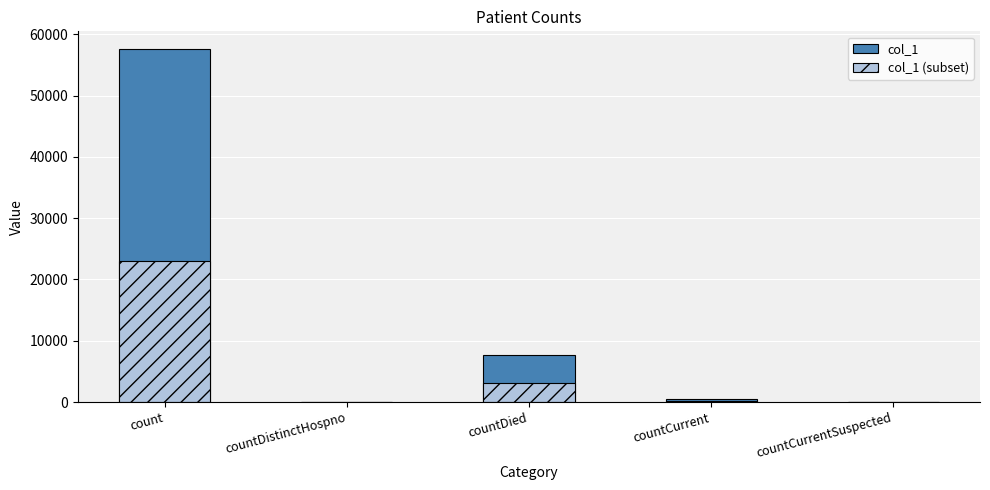

What is the maximum value for col_1?

57591.0